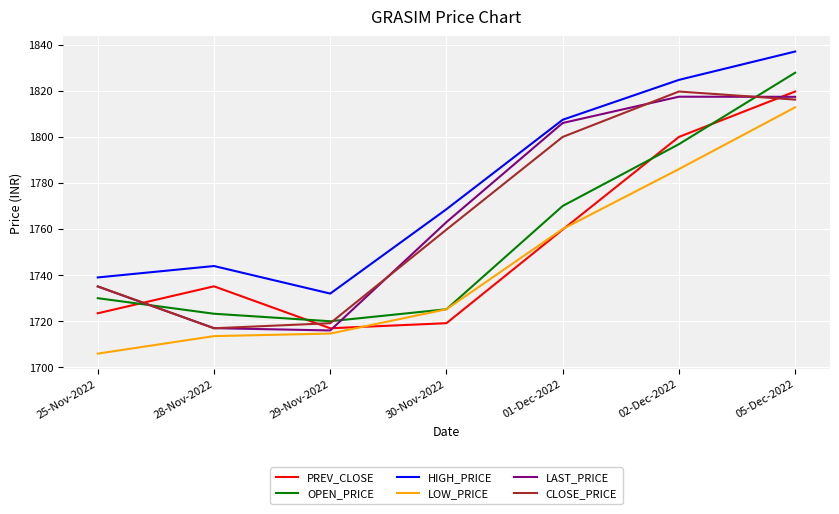

Which series has the largest total across all categories?

HIGH_PRICE